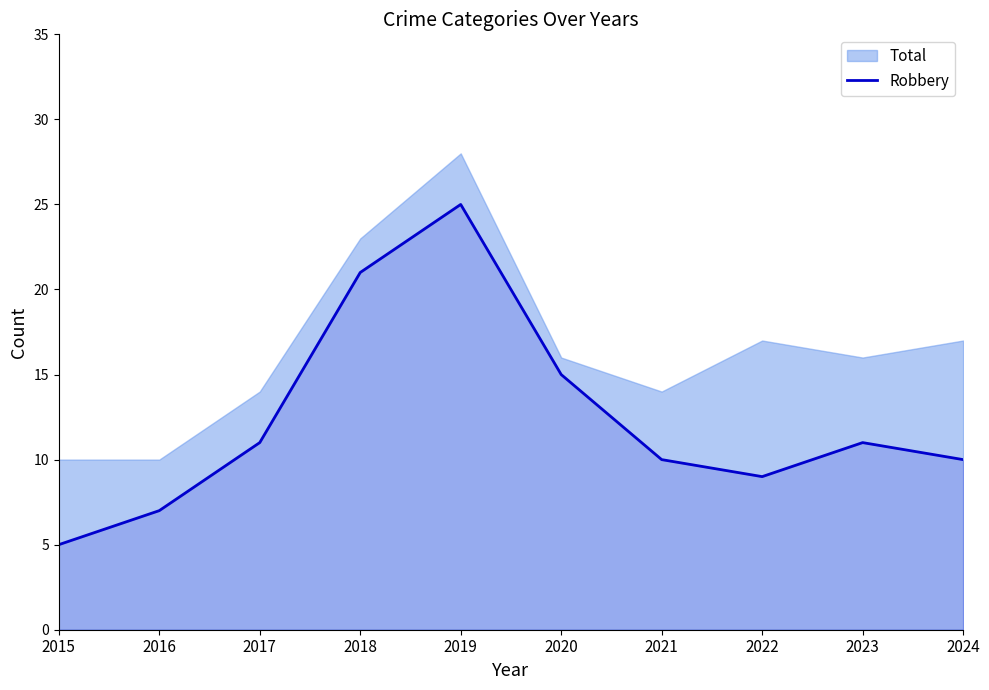

What is the minimum value for Robbery?

5